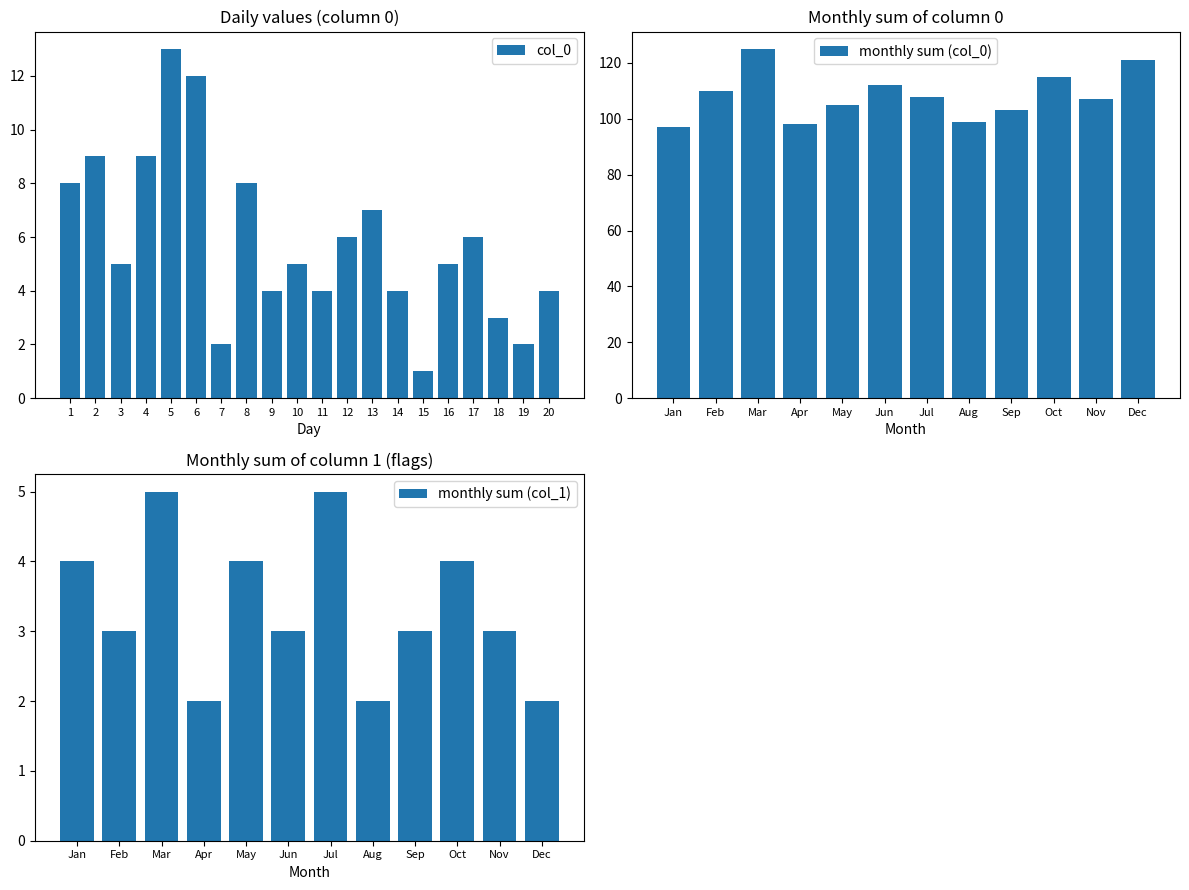

The col_0 series shows 12 at 6. True or false?

True